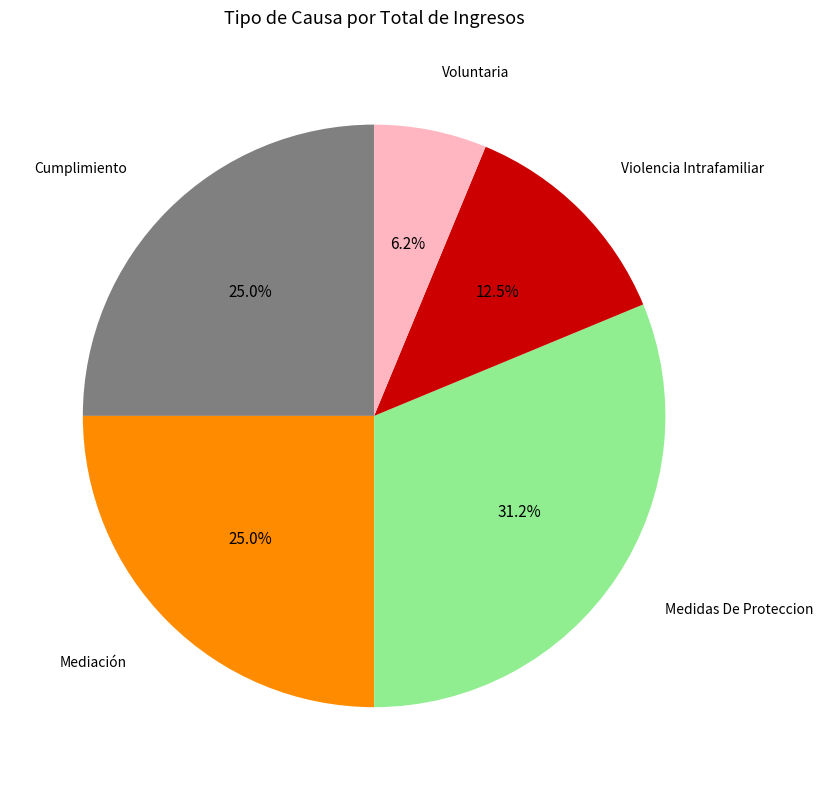

Does any single category account for the majority?

No